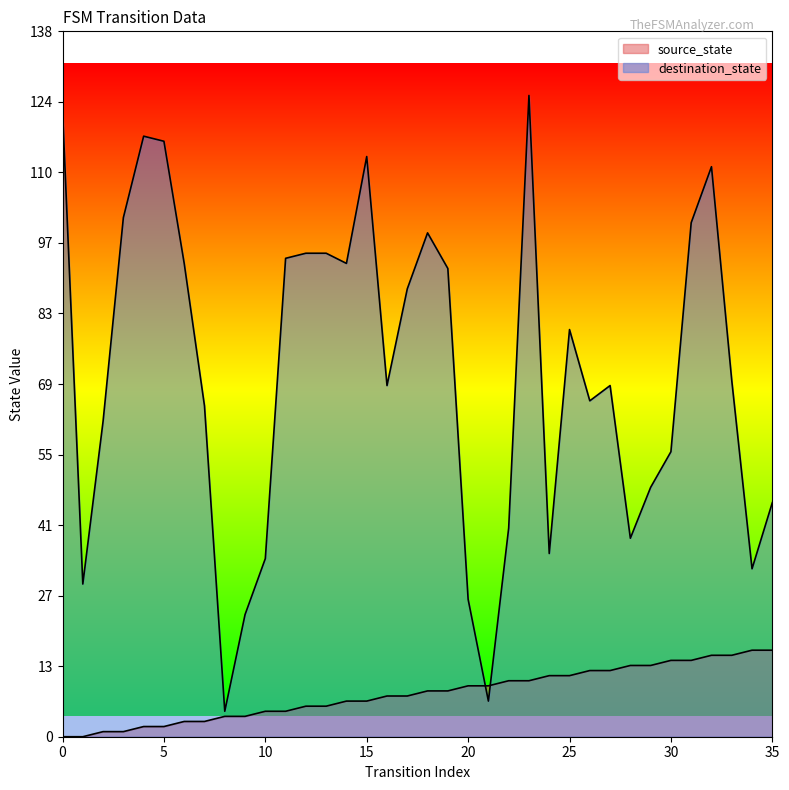

After their last crossing, which series has the higher values: source_state or destination_state?

destination_state